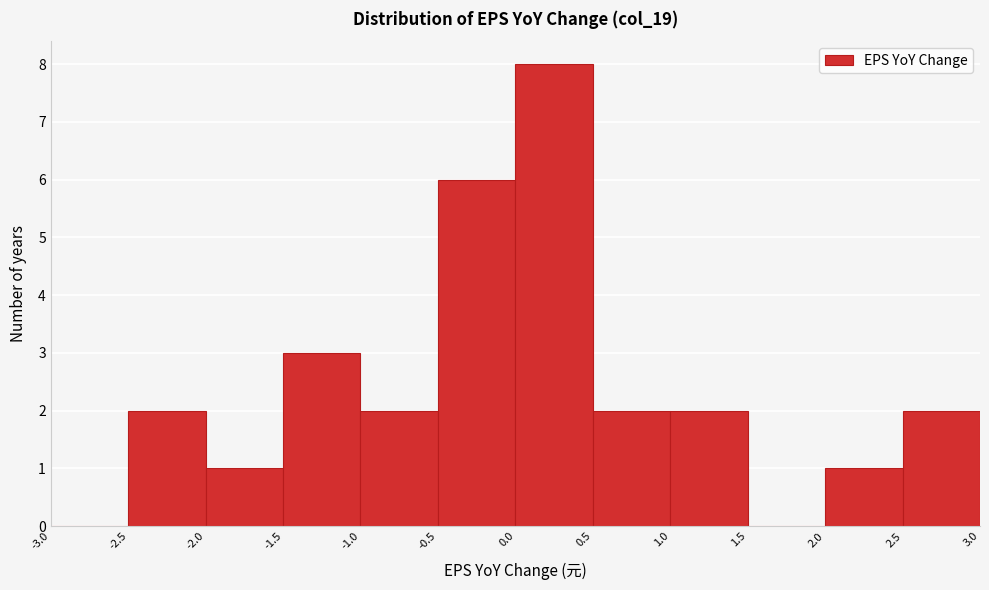

Reading left to right, transcribe this chart: for each bar, give the range it covers on the x-axis and its height. The values are not printed on the chart, so give them approximately, as read against the axis.

-3.0 to -2.5: 0
-2.5 to -2.0: 2
-2.0 to -1.5: 1
-1.5 to -1.0: 3
-1.0 to -0.5: 2
-0.5 to 0.0: 6
0.0 to 0.5: 8
0.5 to 1.0: 2
1.0 to 1.5: 2
1.5 to 2.0: 0
2.0 to 2.5: 1
2.5 to 3.0: 2